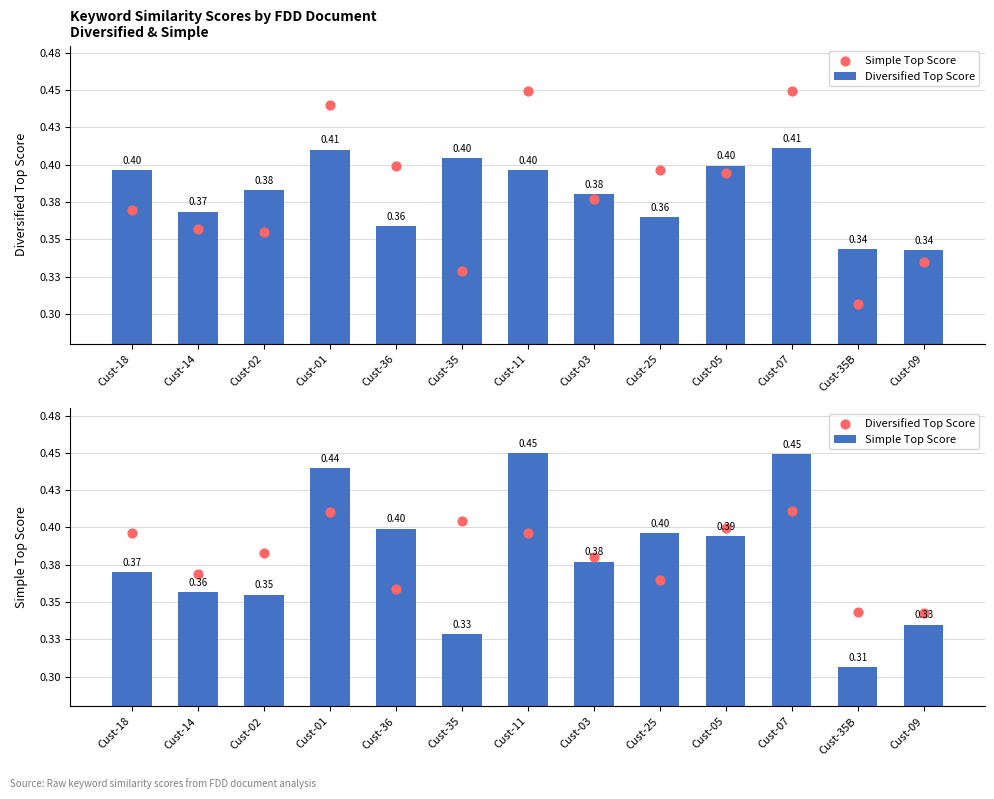

At how many categories does at least one series exceed 0?

13